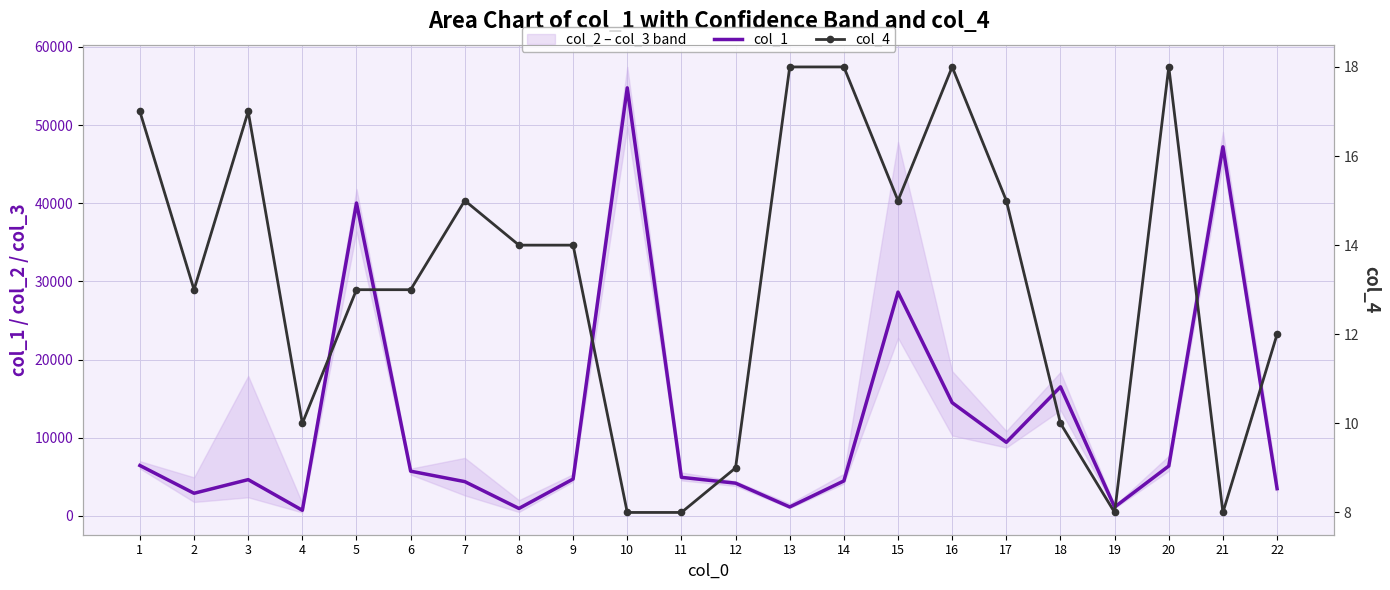

How many data points in col_1 are less than 4924?

11